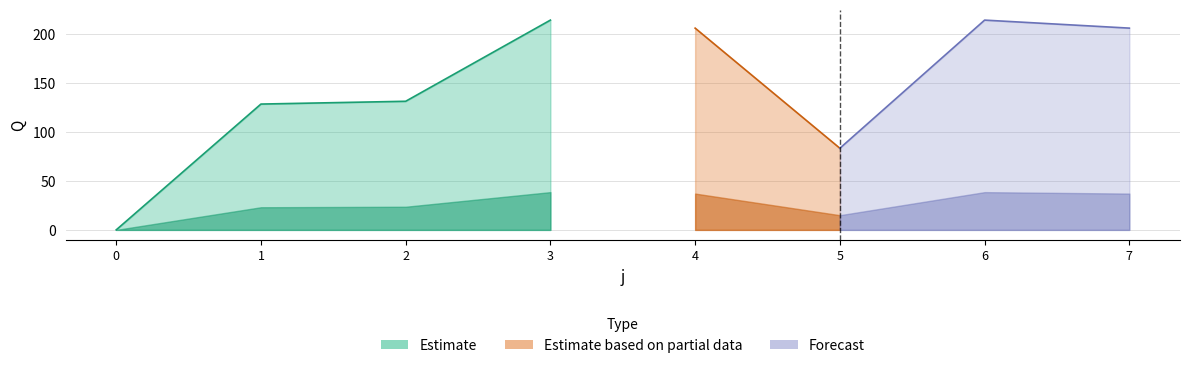

At which label does Q first exceed 205?

3